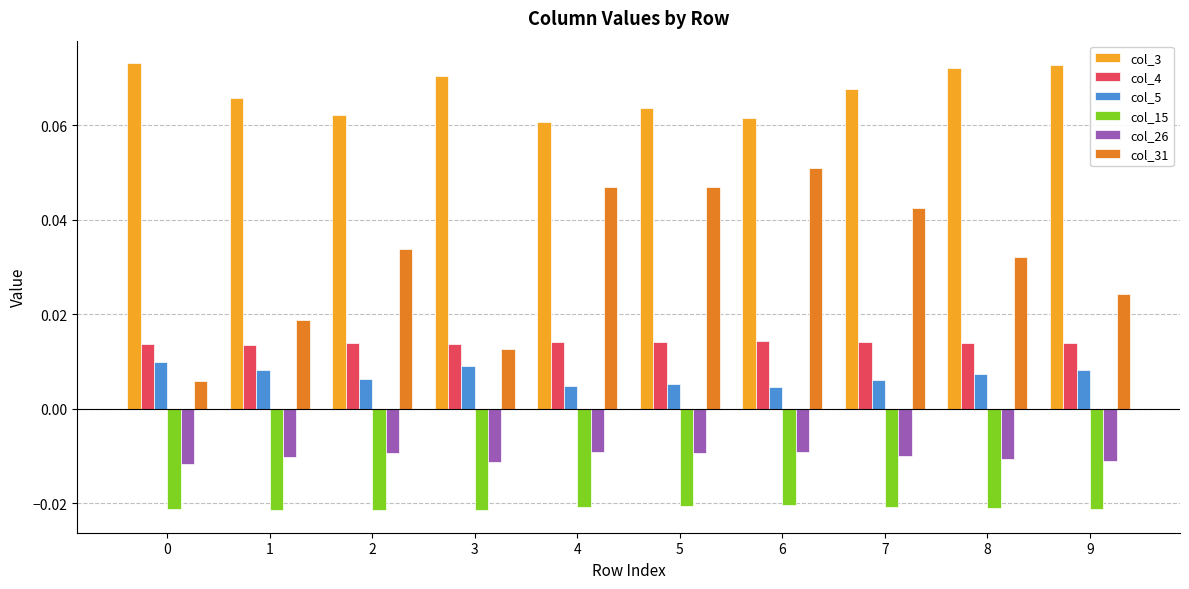

Which series has the largest range (max minus min)?

col_31